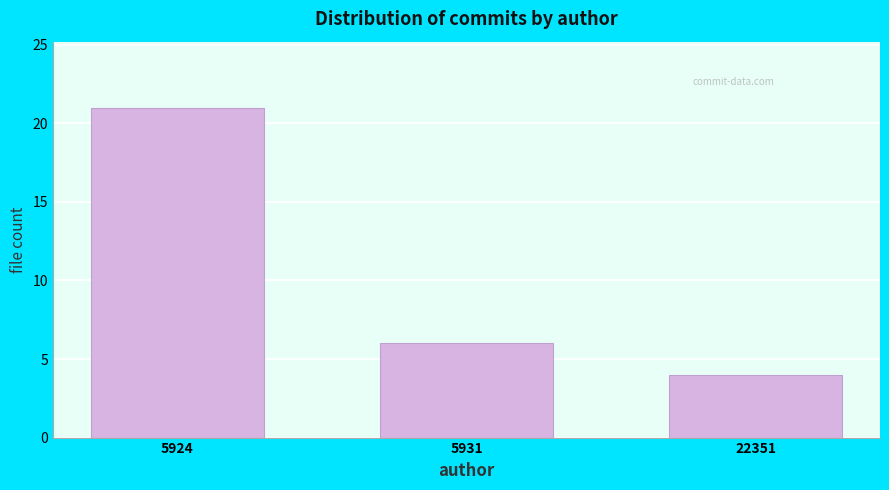

Reading right to left, transcribe all the data shown in this chart.

22351=4	5931=6	5924=21